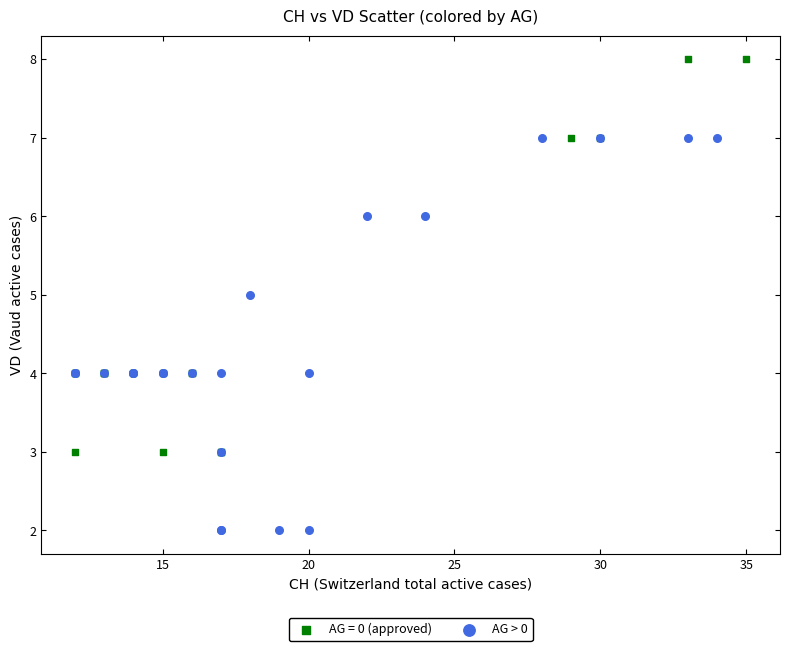

Which series contains the highest Y value?

AG = 0 (approved)